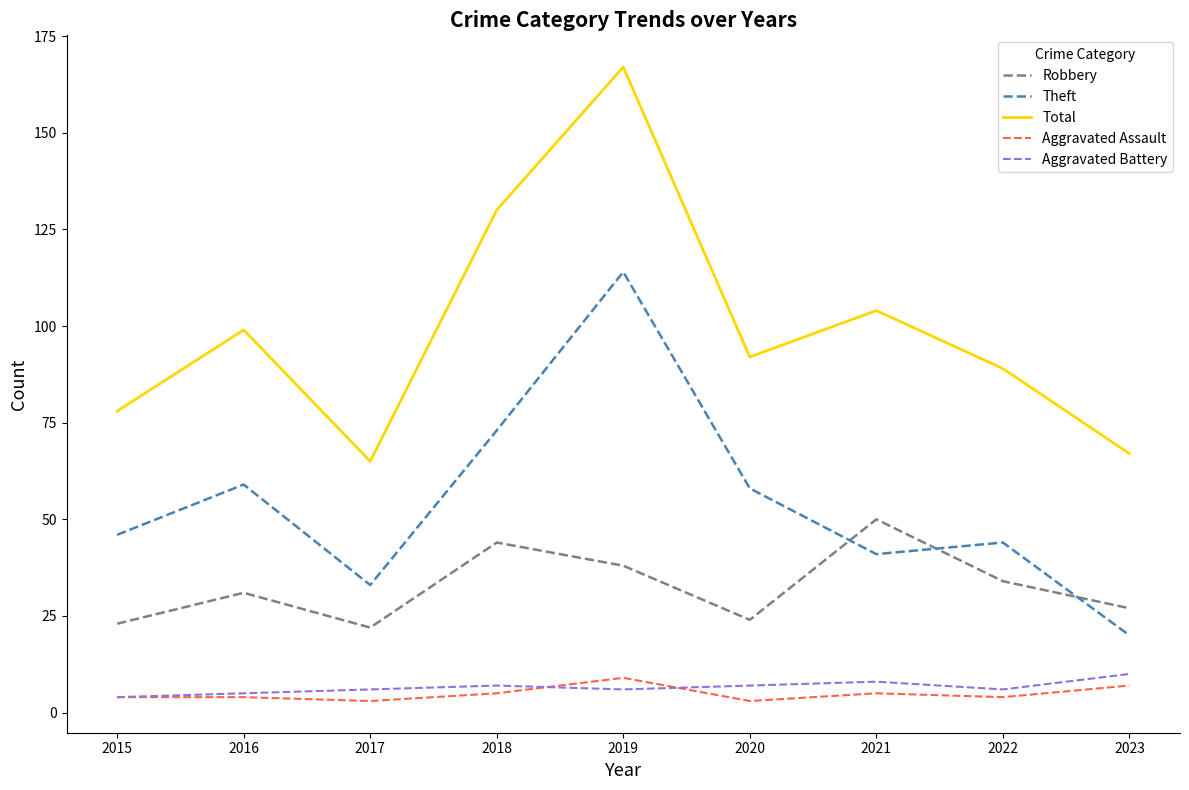

Rank the series at 2023 from lowest to highest value.

Aggravated Assault, Aggravated Battery, Theft, Robbery, Total